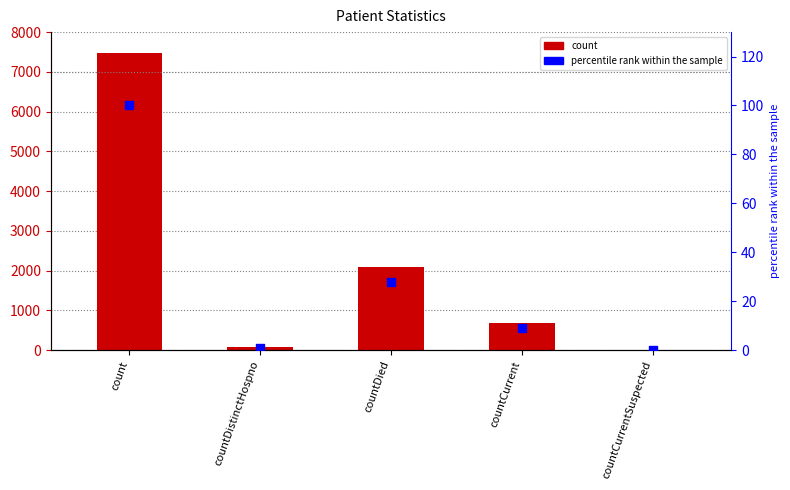

Which series contains the lowest Y value?

count